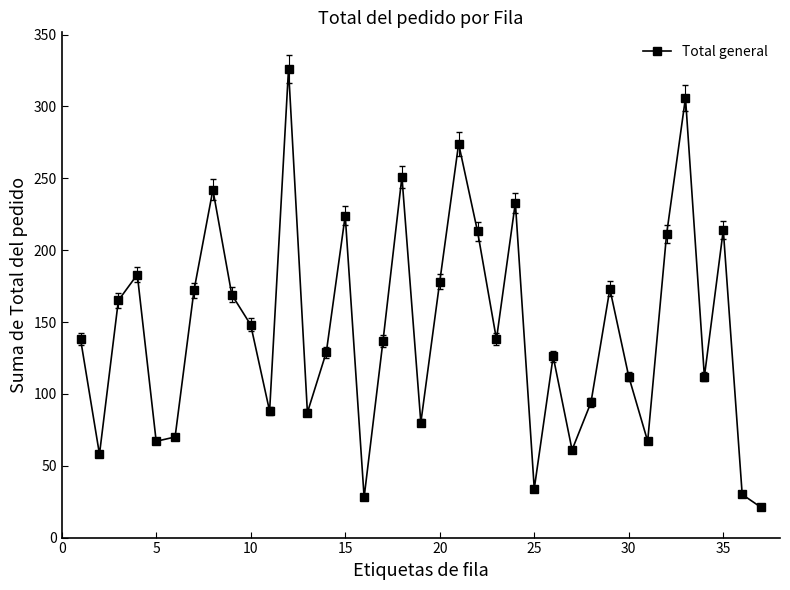

What is the smallest value displayed?

21